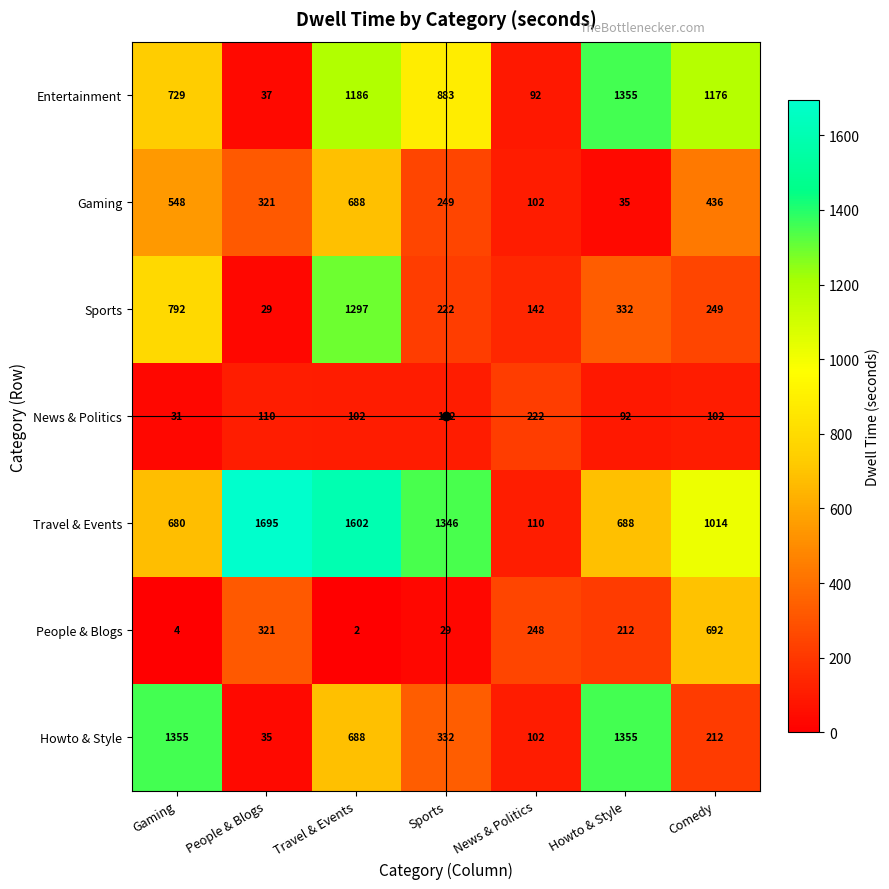

Rank the series at Sports from lowest to highest value.

People & Blogs, News & Politics, Sports, Gaming, Howto & Style, Entertainment, Travel & Events